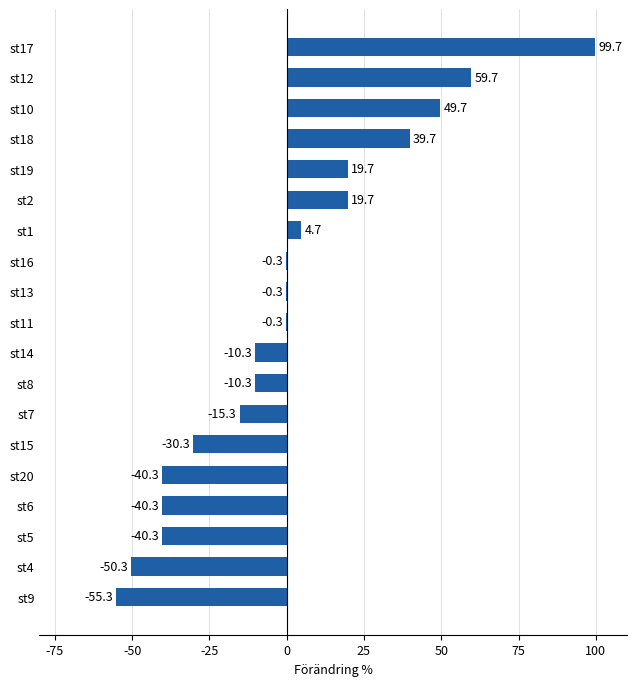

What is the greatest value displayed?

99.7